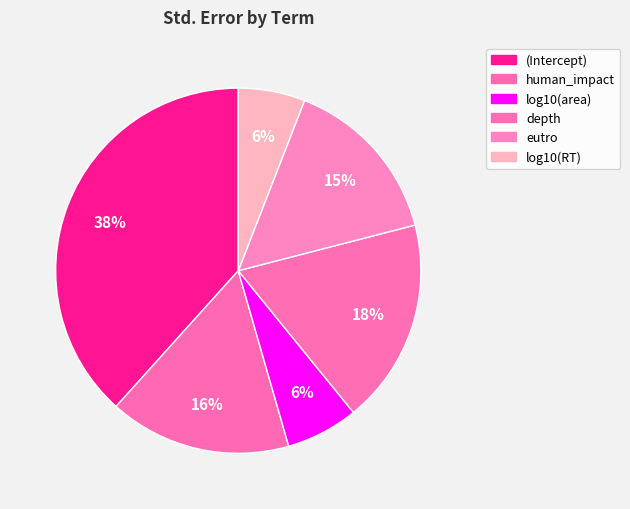

Count the number of slices in the pie.

6